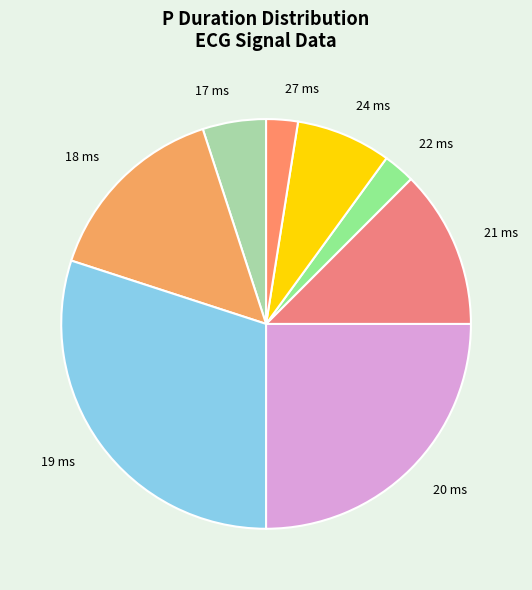

How many segments does this pie chart have?

8